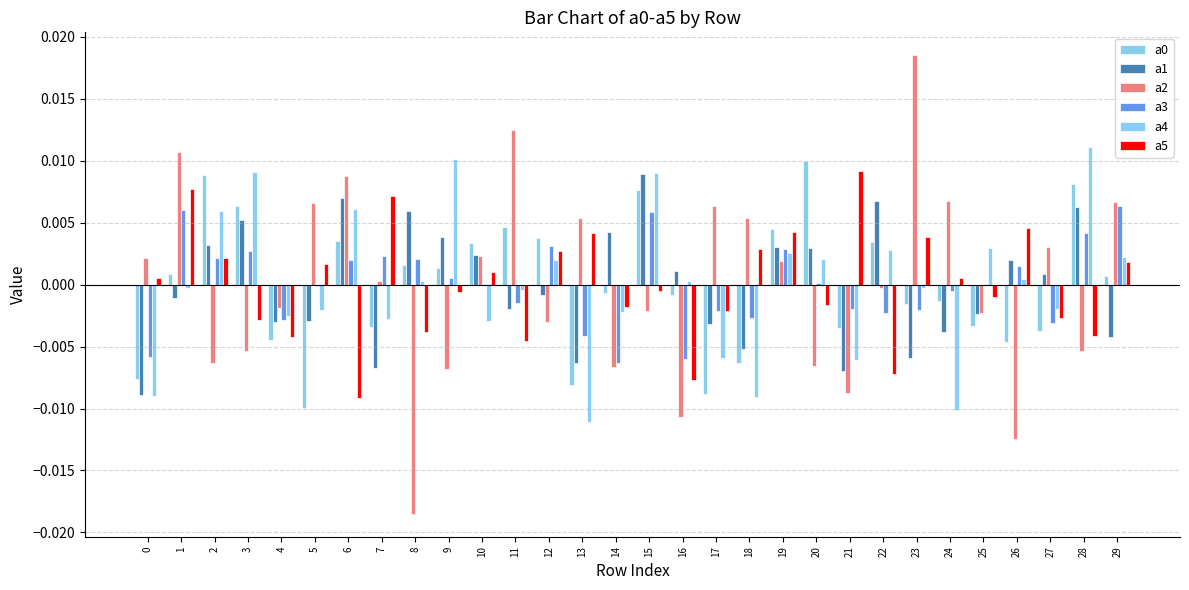

Rank the series at 10 from highest to lowest value.

a0, a1, a2, a5, a3, a4